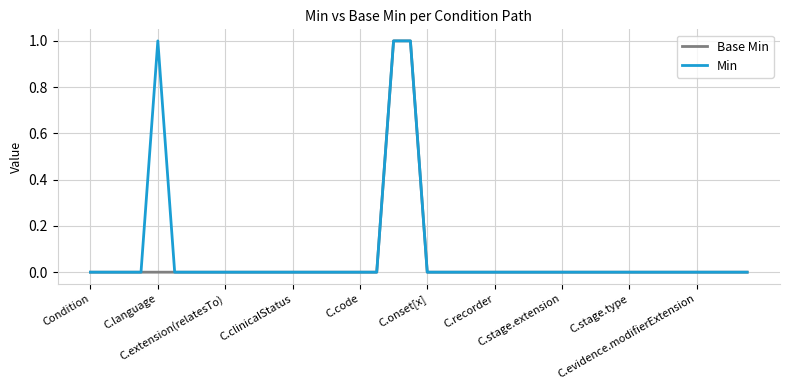

Reading right to left, extract all data points from this chart.

Base Min: 0	0	0	0	0	0	0	0	0	0	0	0	0	0	0	0	0	0	0	0	1	1	0	0	0	0	0	0	0	0	0	0	0	0	0	0	0	0	0	0
Min: 0	0	0	0	0	0	0	0	0	0	0	0	0	0	0	0	0	0	0	0	1	1	0	0	0	0	0	0	0	0	0	0	0	0	0	1	0	0	0	0